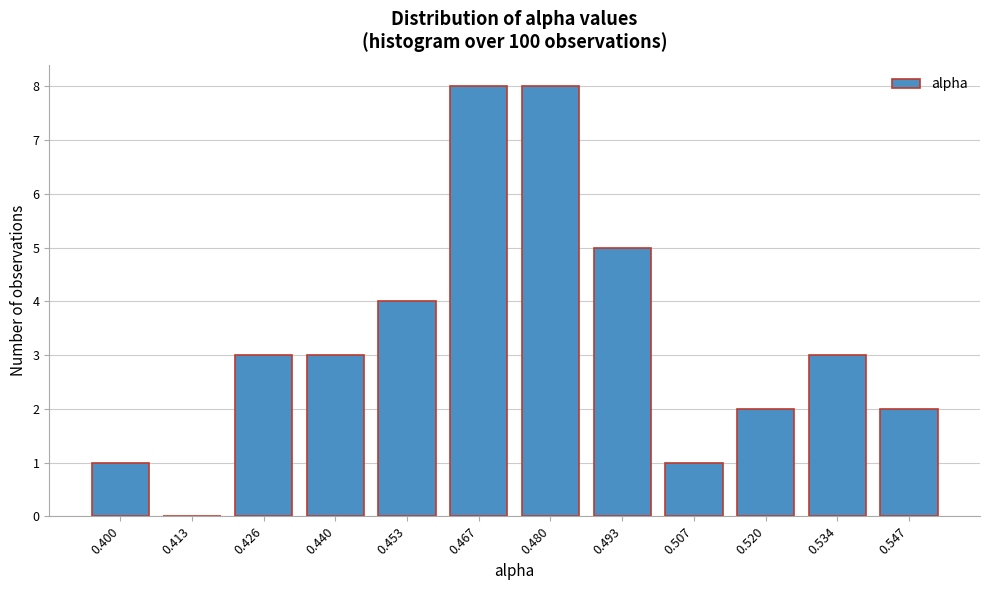

Reading left to right, what are all the values shown in this chart?

0.400=1	0.413=0	0.426=3	0.440=3	0.453=4	0.467=8	0.480=8	0.493=5	0.507=1	0.520=2	0.534=3	0.547=2